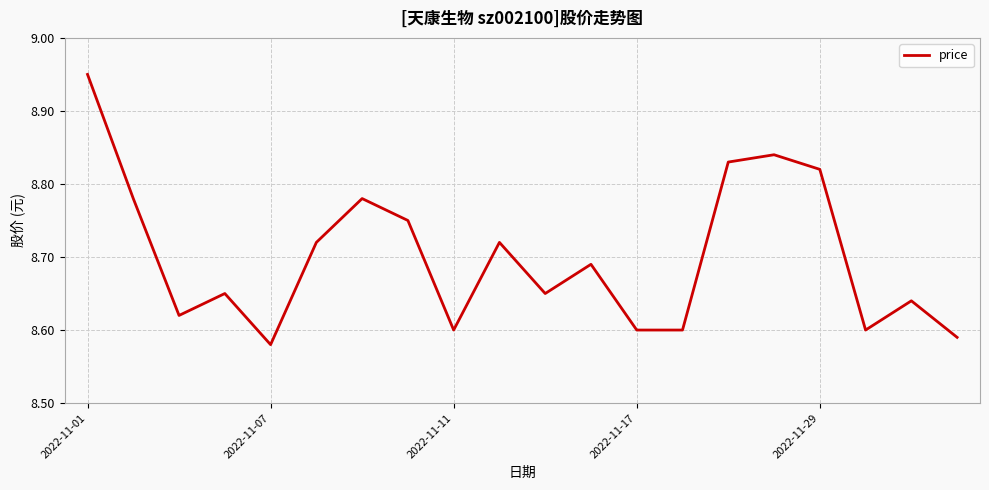

Approximately how many times larger is the value at 2022-11-07 compared to 2022-11-11?

1.0